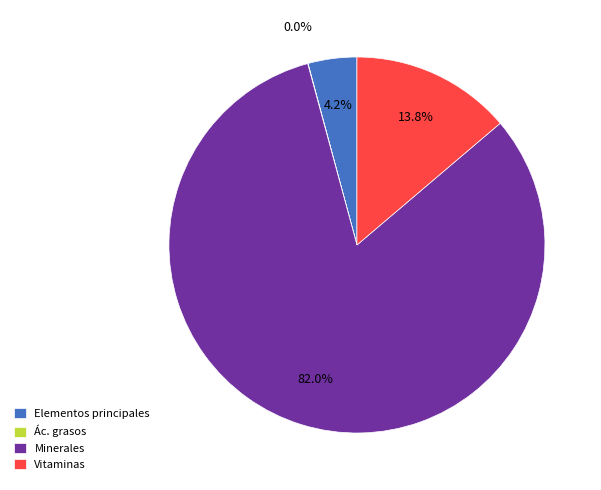

To the nearest percent, what percentage of the pie is Vitaminas?

14%